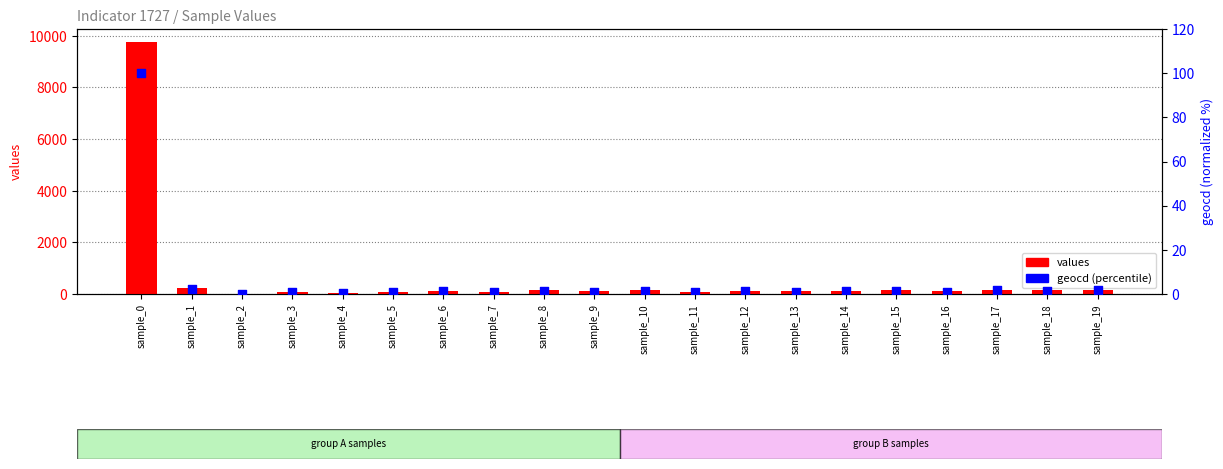

At which category is the sum across all series the highest?

sample_0